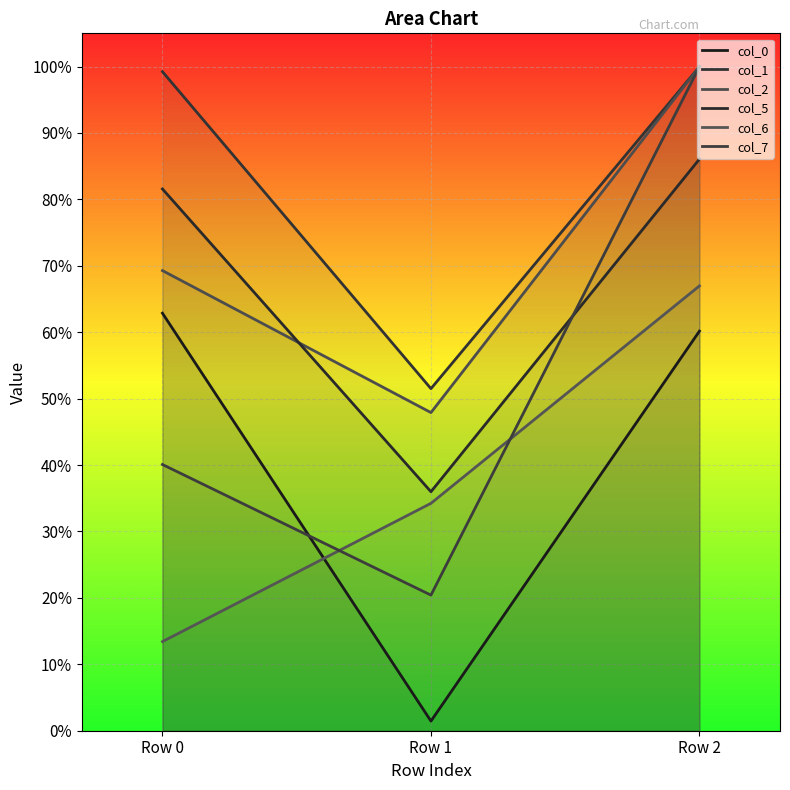

What is the maximum value shown in the chart?

1.0